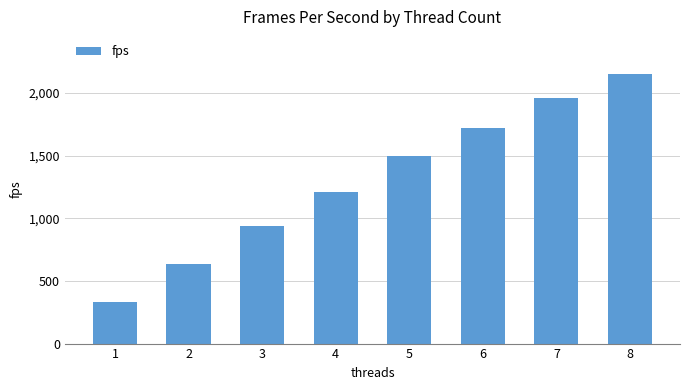

What is the difference between the values at 1 and 7?

1629.3